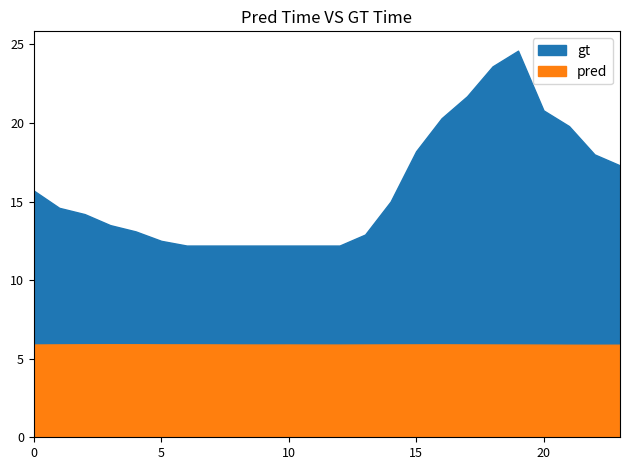

Where is the first local maximum for gt?

19